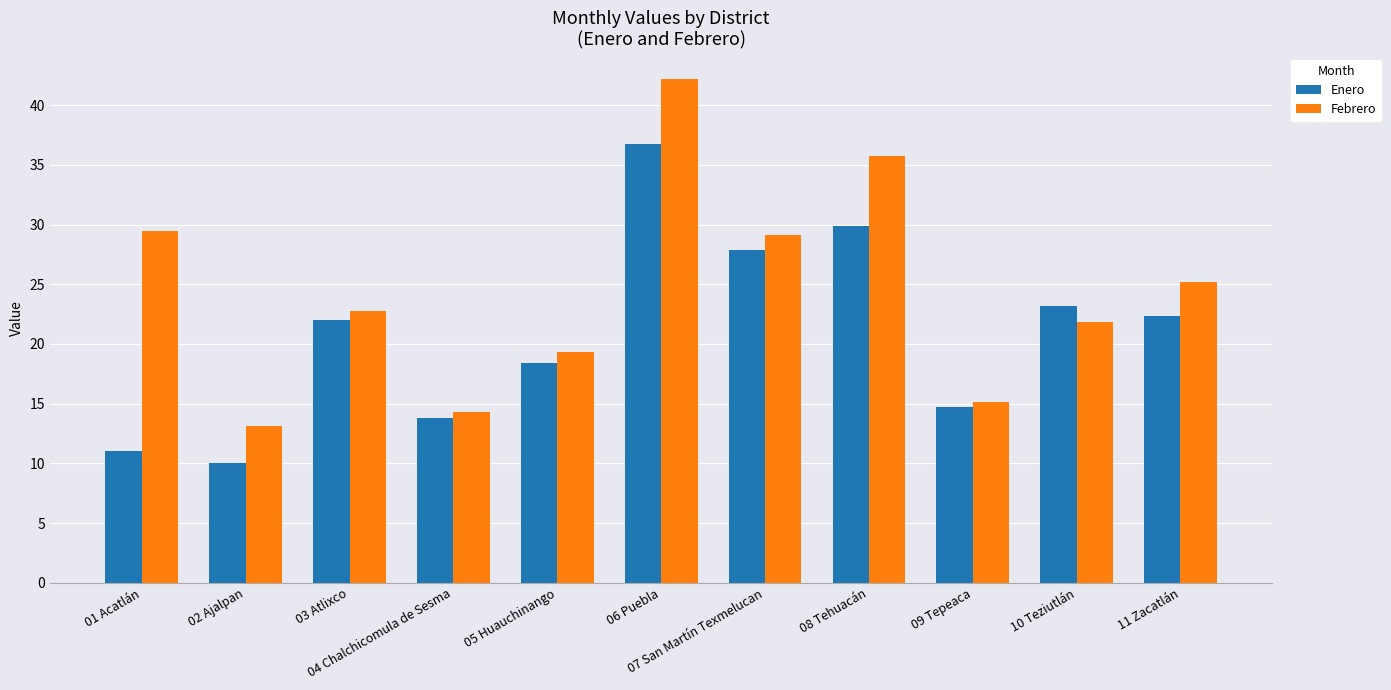

What are all the series names shown in the legend?

Enero, Febrero